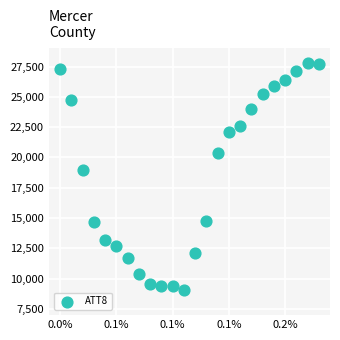

What Y value in the scatter plot is closest to 18450?

19000